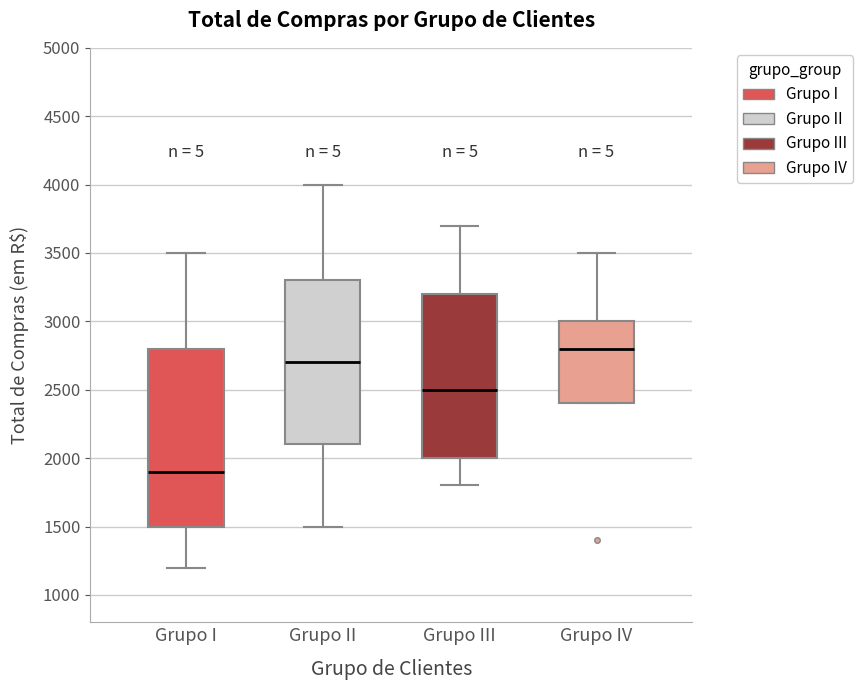

Comparing the boxes themselves (not the whiskers), which one is the tallest?

Grupo I